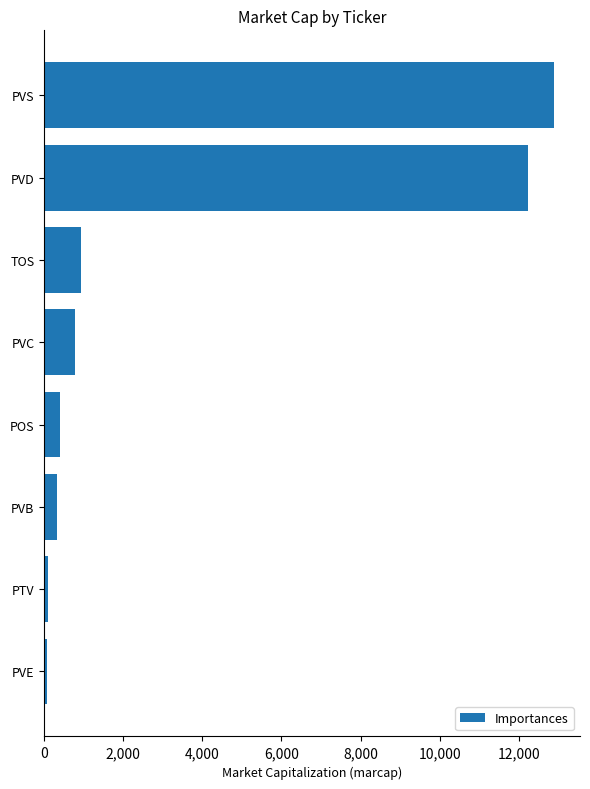

What is the difference between the maximum and minimum values?

12825